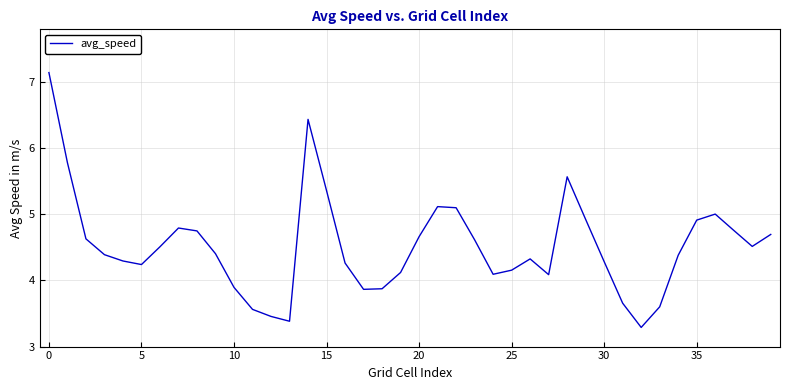

What is the difference between the maximum and minimum values?

3.9